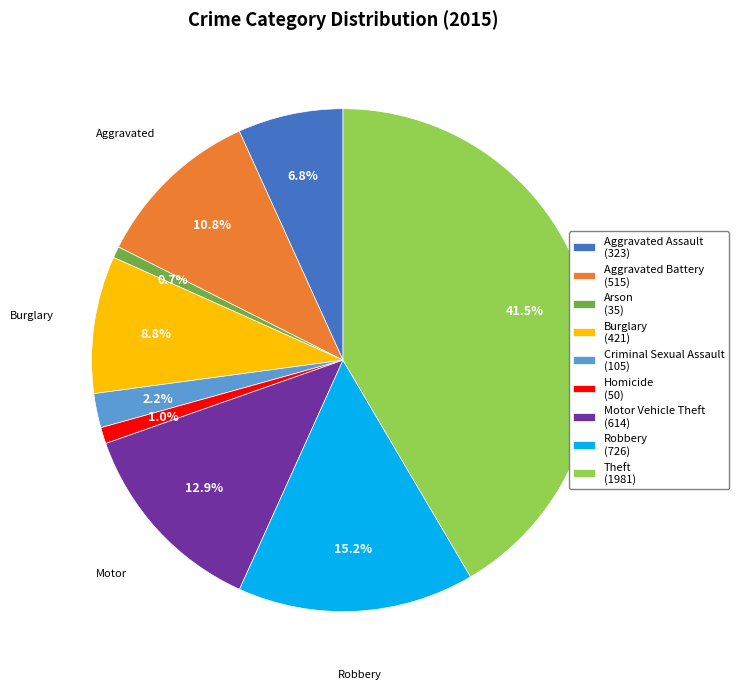

Is there any slice that represents more than half of the pie?

No